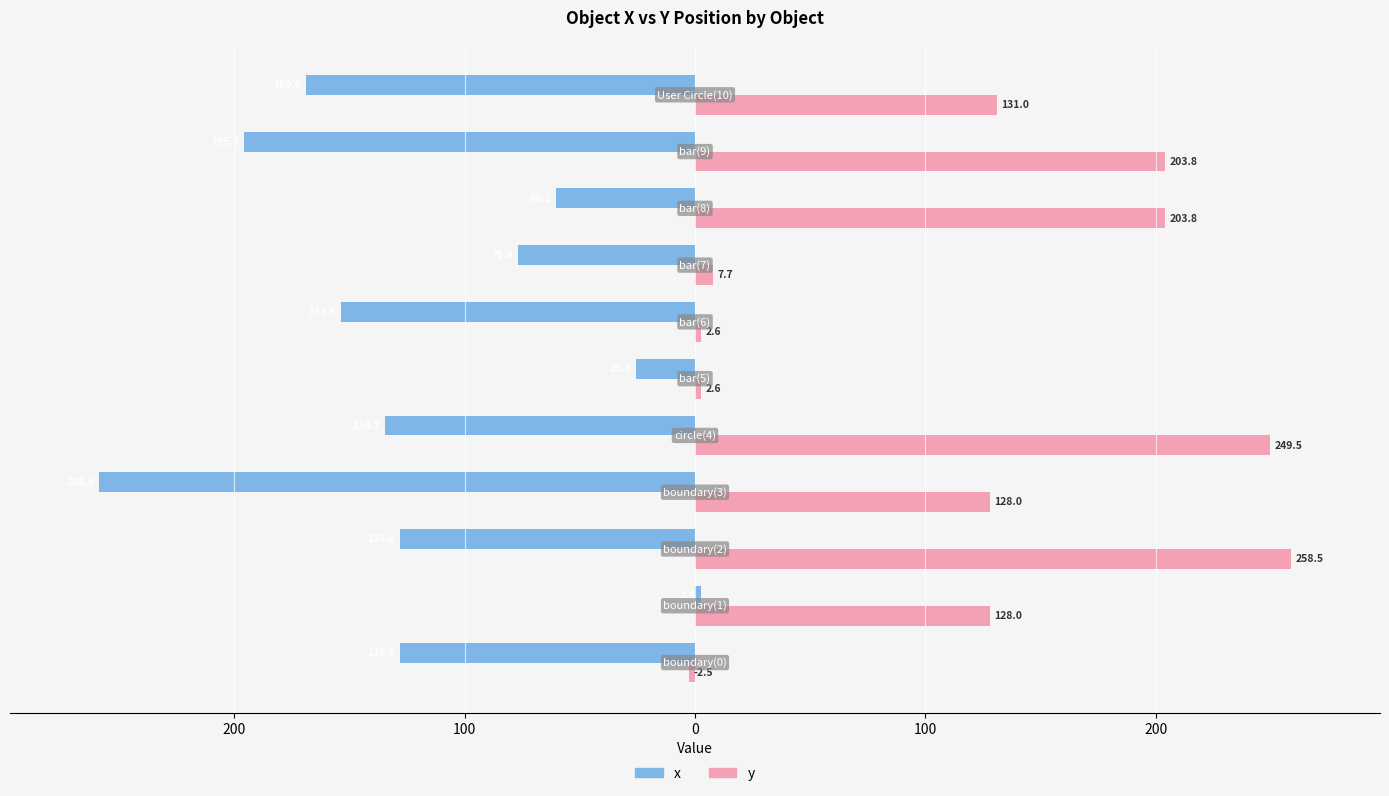

What is the highest value of the x series?

2.5